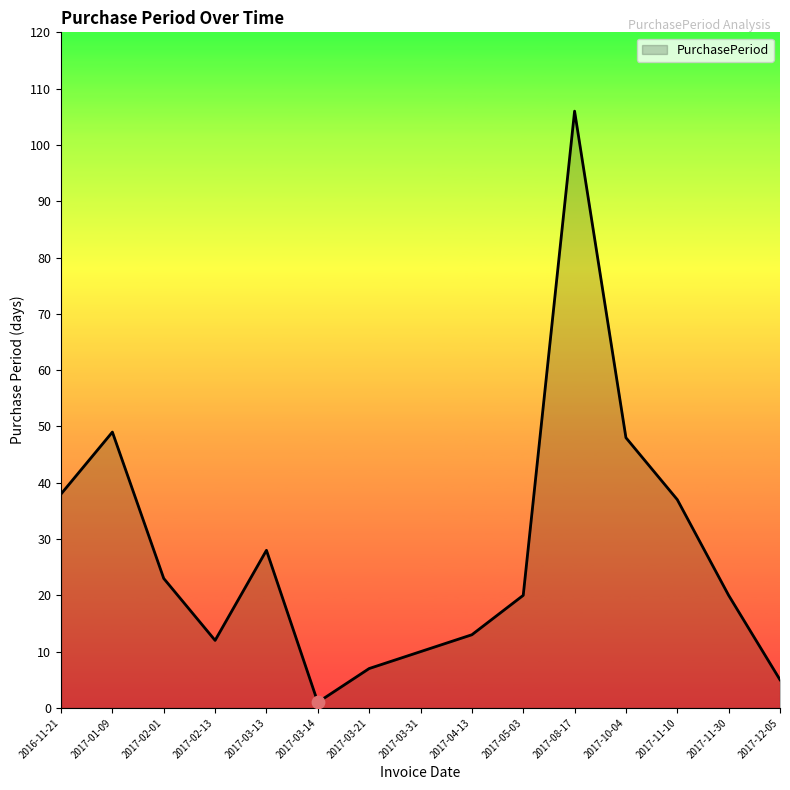

Which has a higher value, 2017-02-13 or 2017-11-30?

2017-11-30